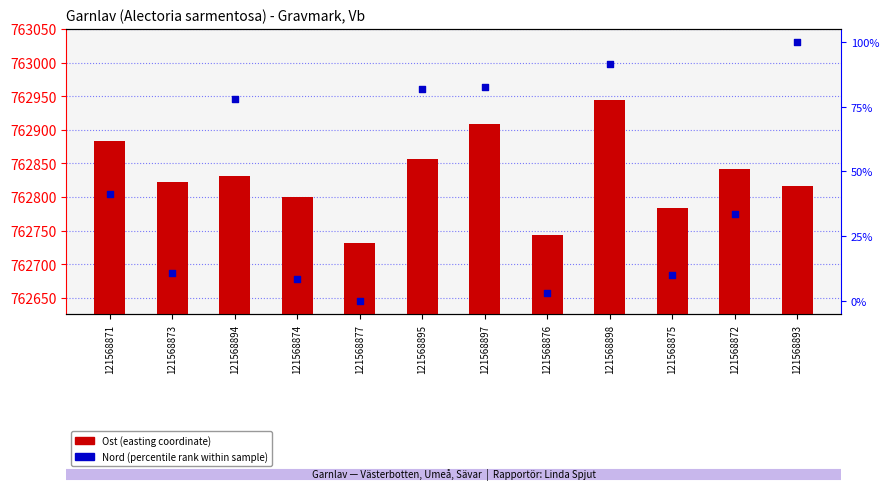

What is the total value across all series at 121568876?

762746.1